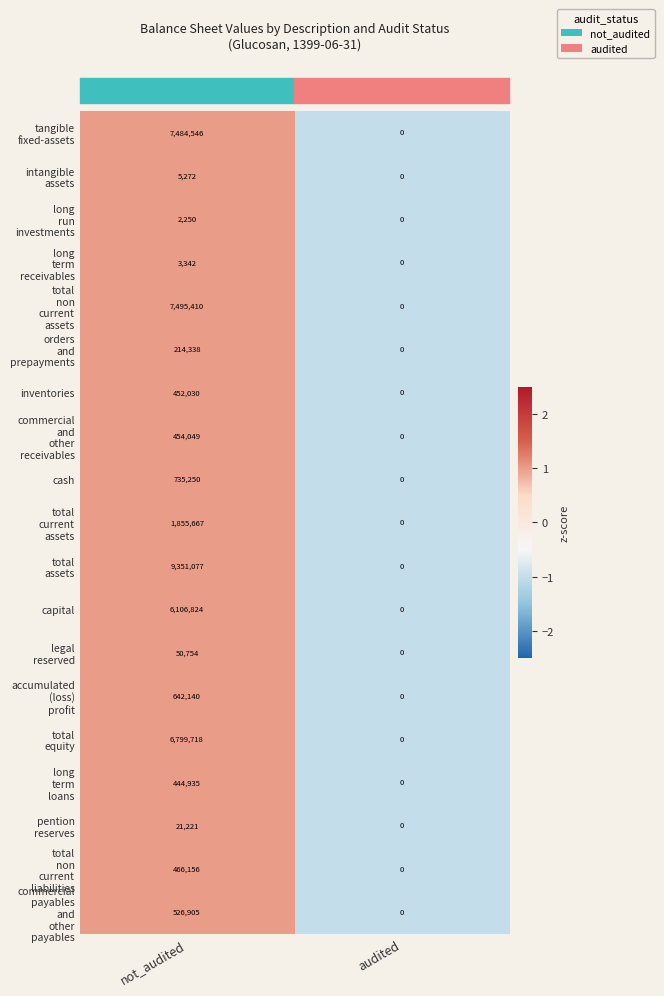

True or false: capital has a value of 6106824 at not_audited.

True